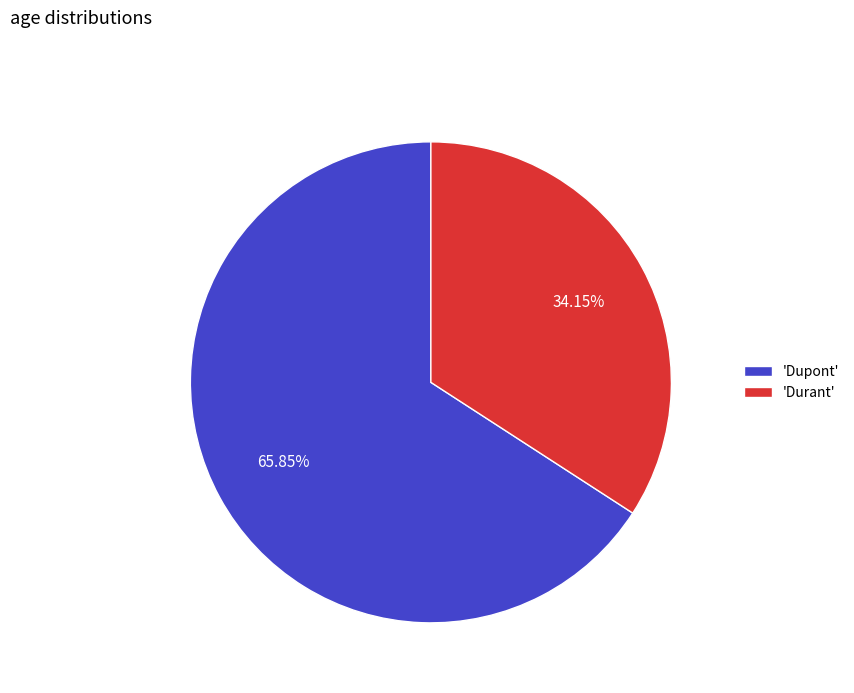

What is the largest slice in the pie chart?

'Dupont'